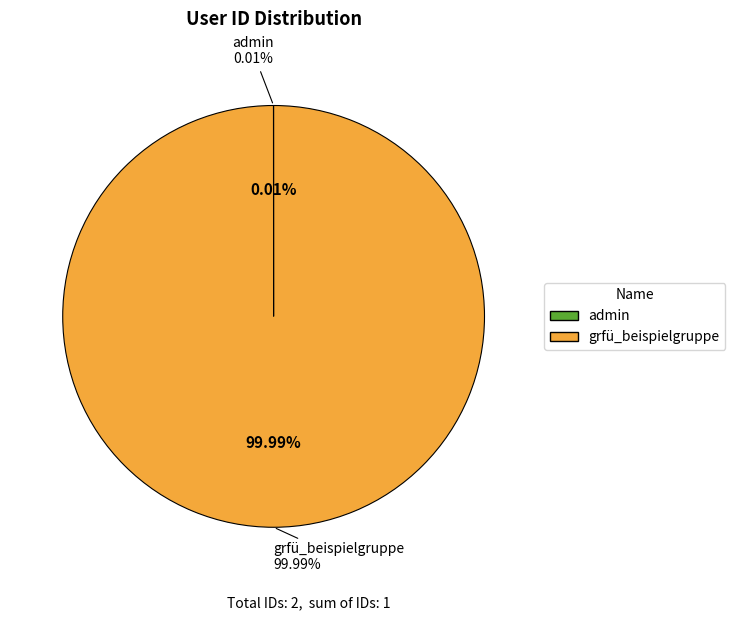

The grfü_beispielgruppe slice represents 100% of the pie. True or false?

True